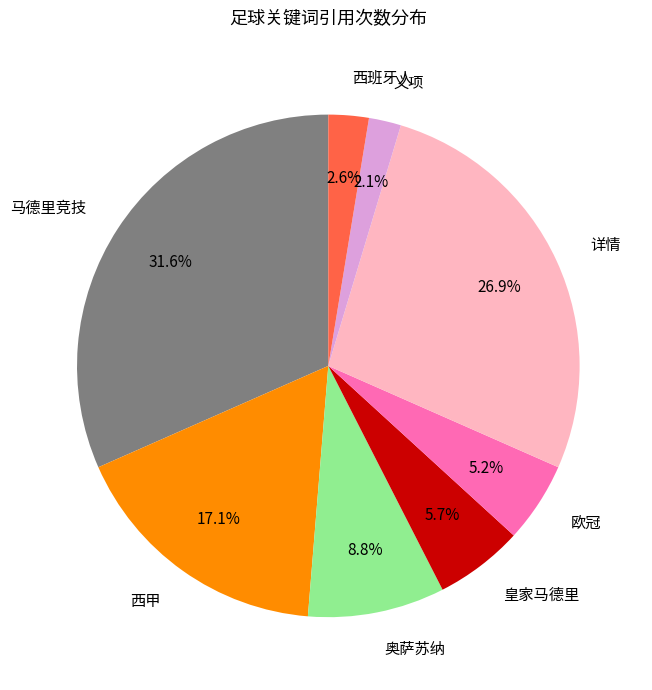

To the nearest percent, what is the difference between the largest and smallest slice percentages?

30%